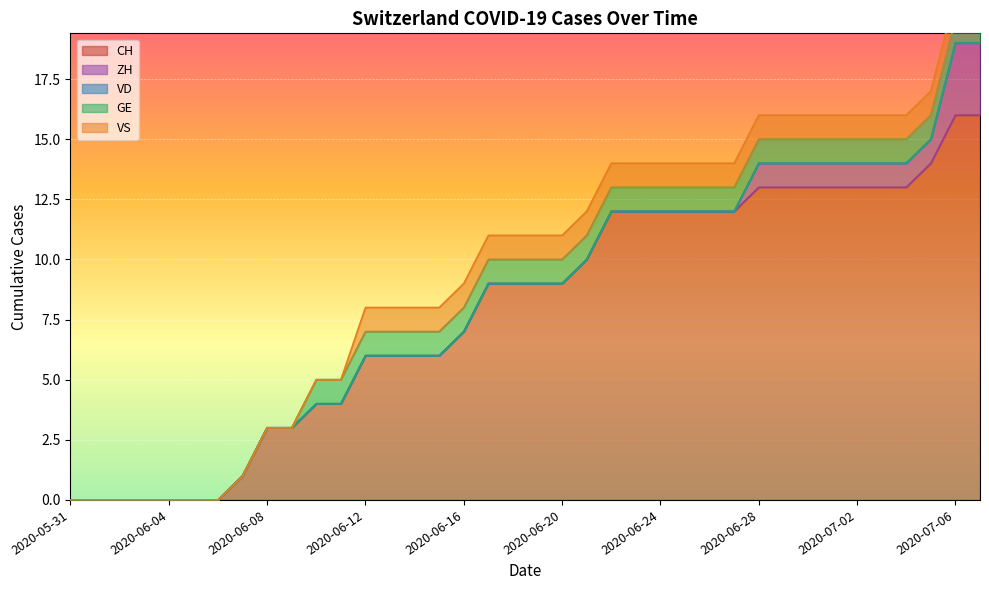

List the series in order of their peak value, highest first.

CH, ZH, GE, VS, VD